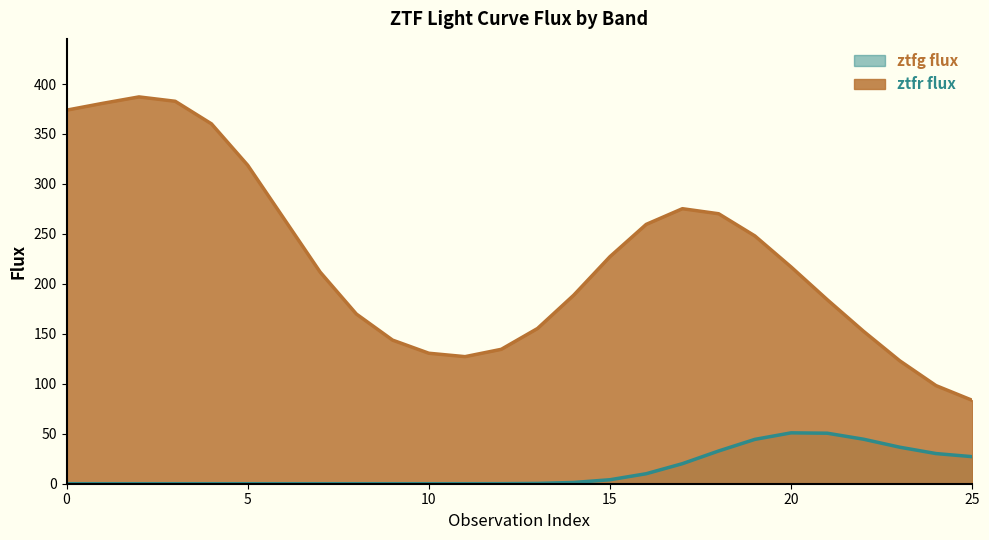

What is the total value across all series at 0?

372.0